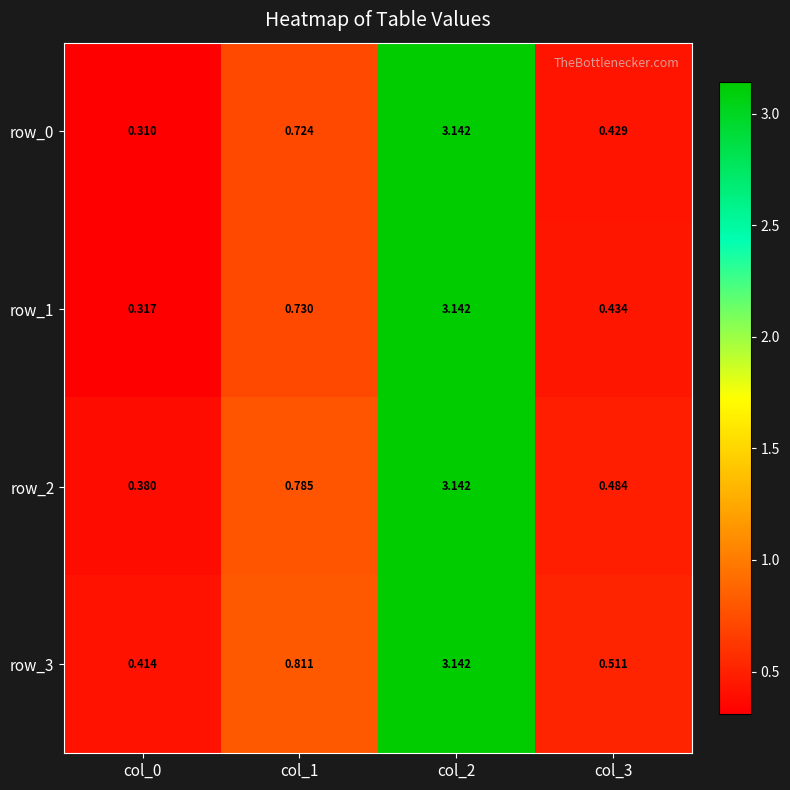

What is the total value across all series at col_3?

1.9